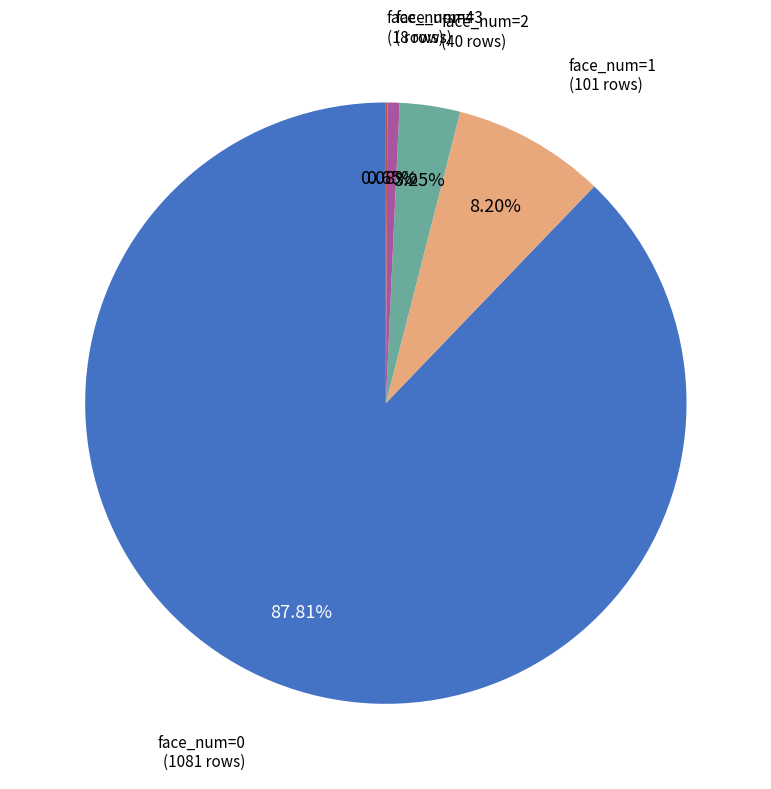

Between face_num=2 and face_num=1, which is larger?

face_num=1